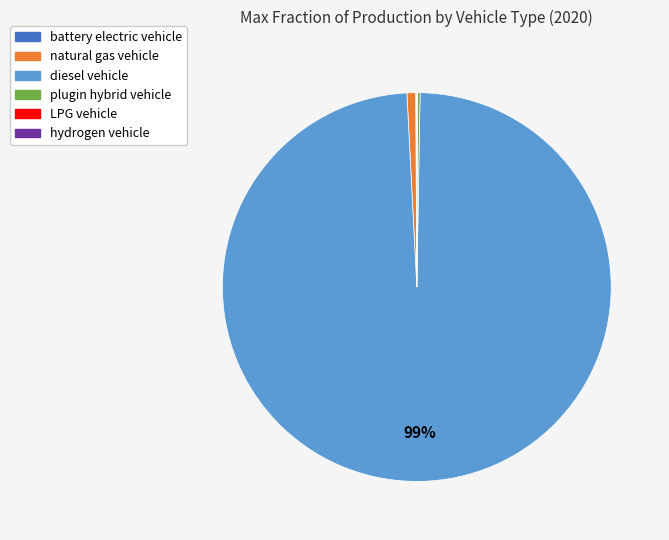

To the nearest percent, what is the average slice percentage?

17%